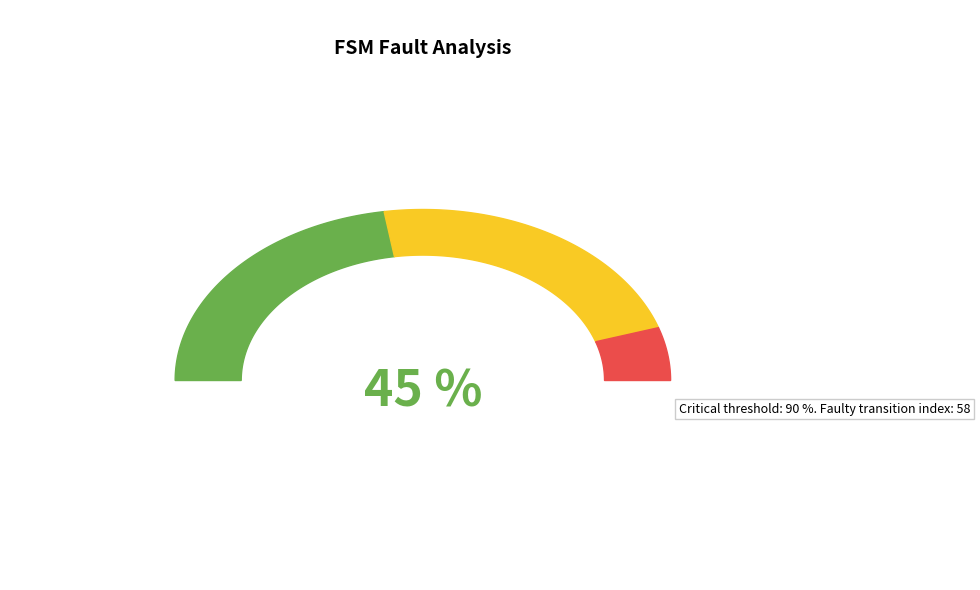

Is it true that 6 is 6% of the pie?

True